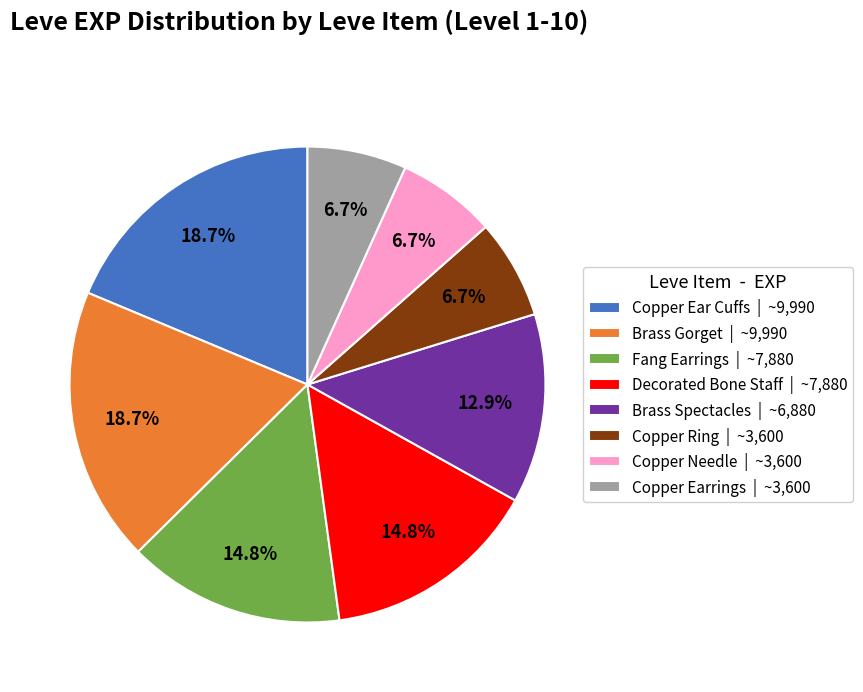

Which has a higher value, Decorated Bone Staff | ~7,880 or Copper Ring | ~3,600?

Decorated Bone Staff | ~7,880